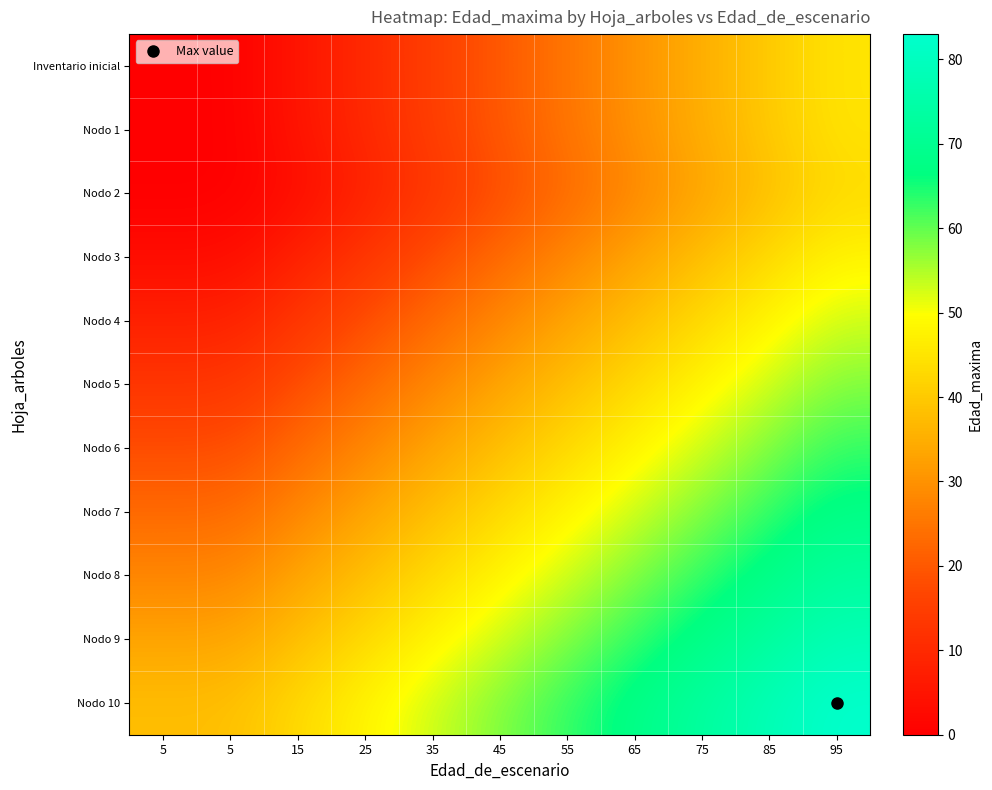

How many categories are shown in the chart?

11